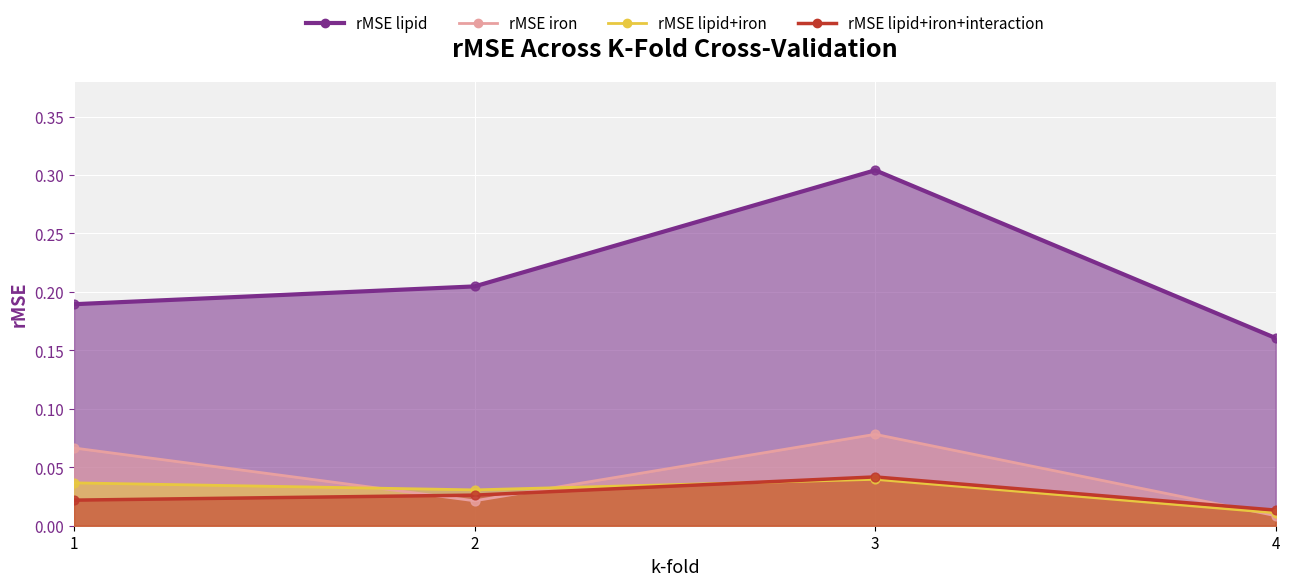

What is the total value across all series at 4?

0.2